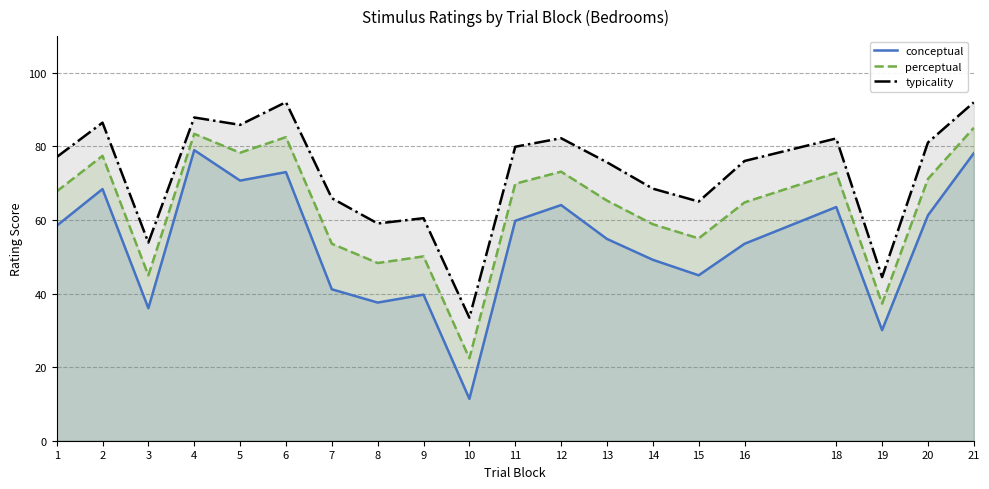

Is it true that conceptual equals 58.4 at 1?

True